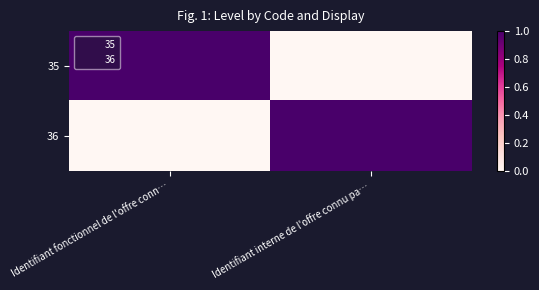

Which has a higher value, Identifiant interne de l'offre connu pa… or Identifiant fonctionnel de l'offre conn…?

Identifiant fonctionnel de l'offre conn…